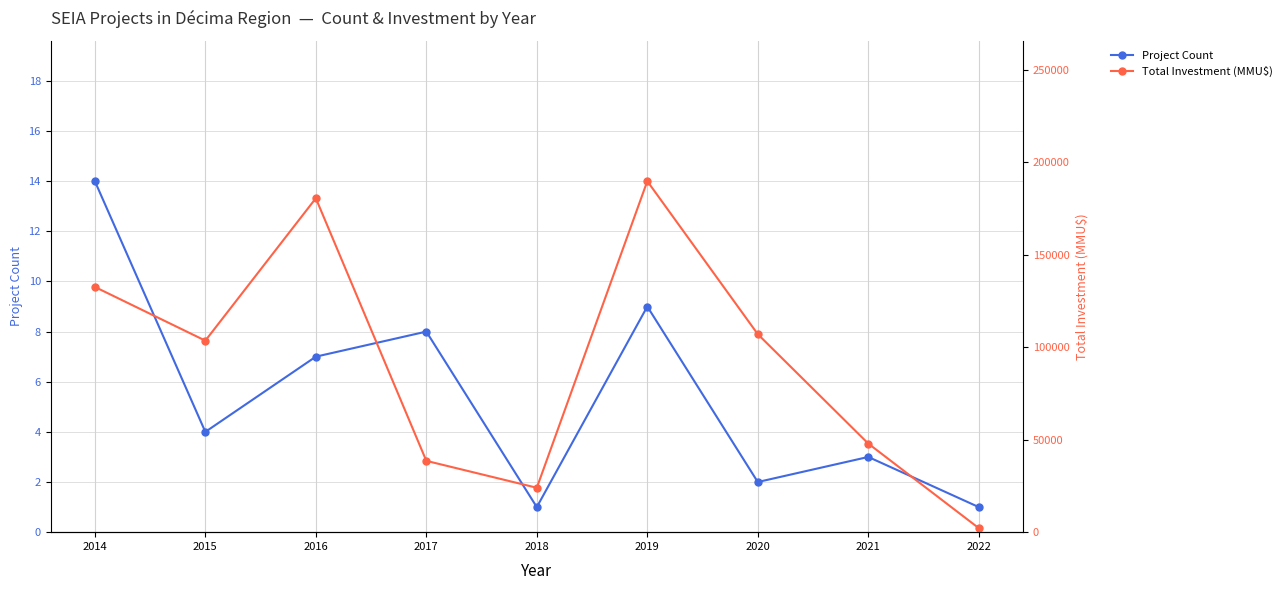

Which has a higher value, 2020 or 2021?

2021